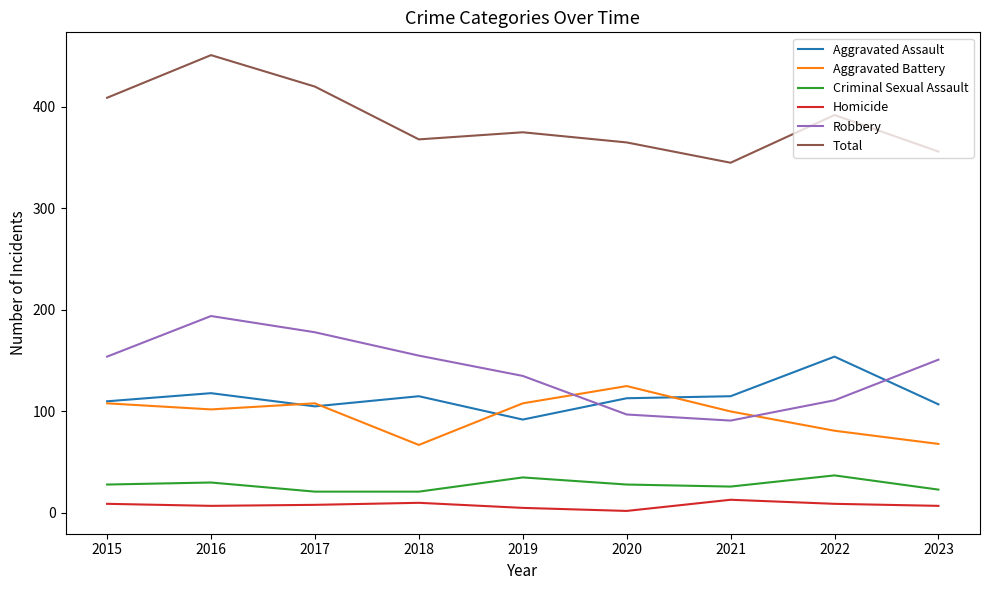

How many lines are shown in the chart?

6